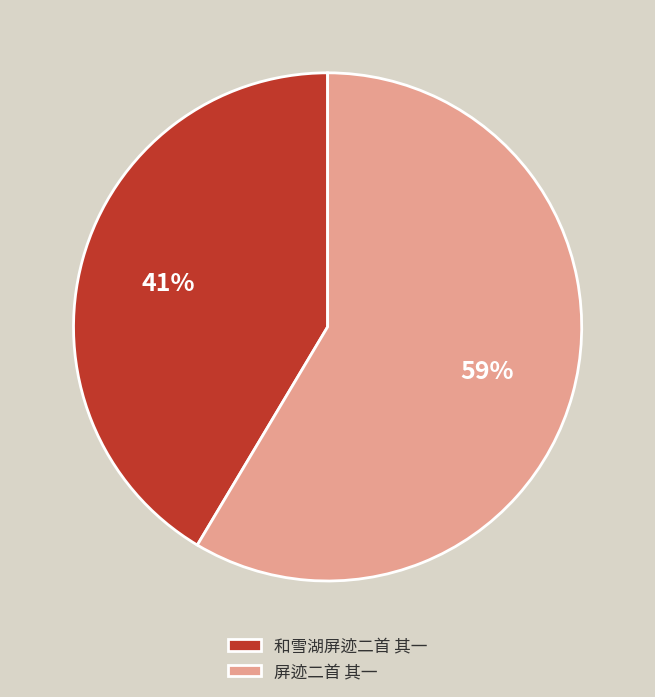

Which slice is the smallest?

和雪湖屏迹二首 其一